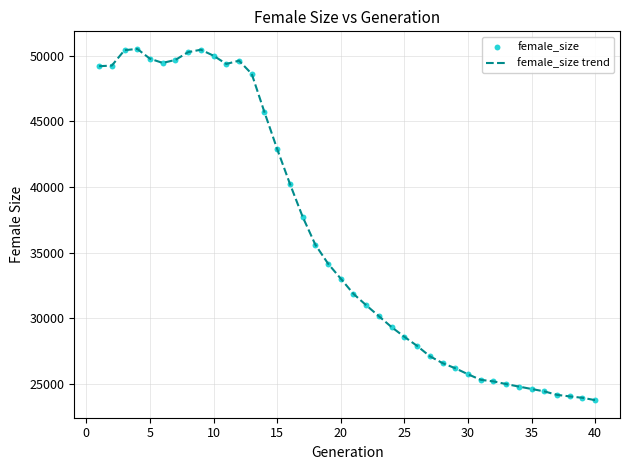

What is the minimum value shown in the chart?

23754